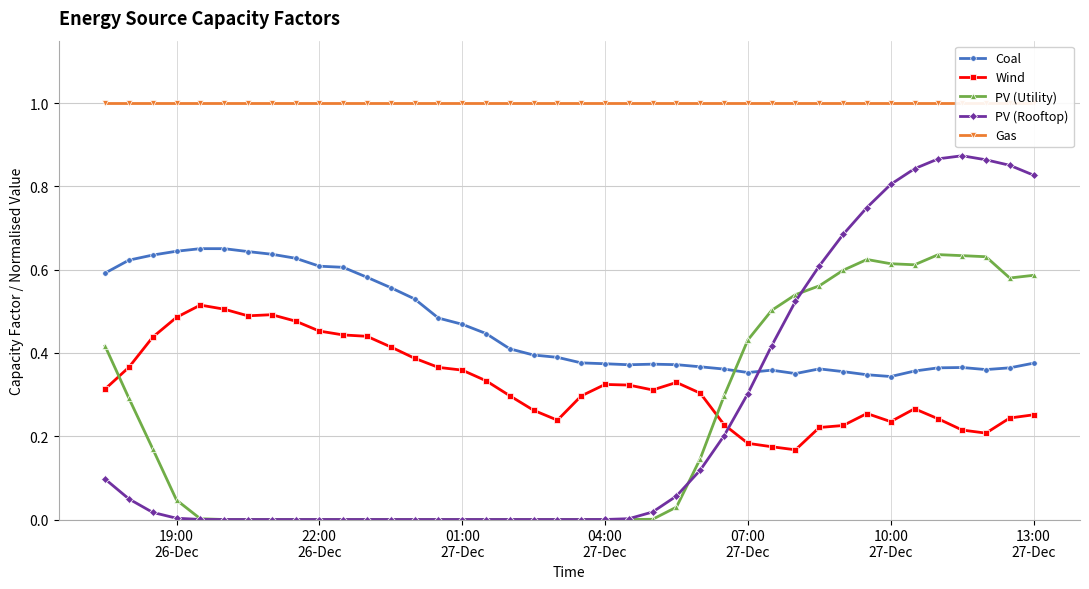

Does the chart have visible grid lines?

Yes